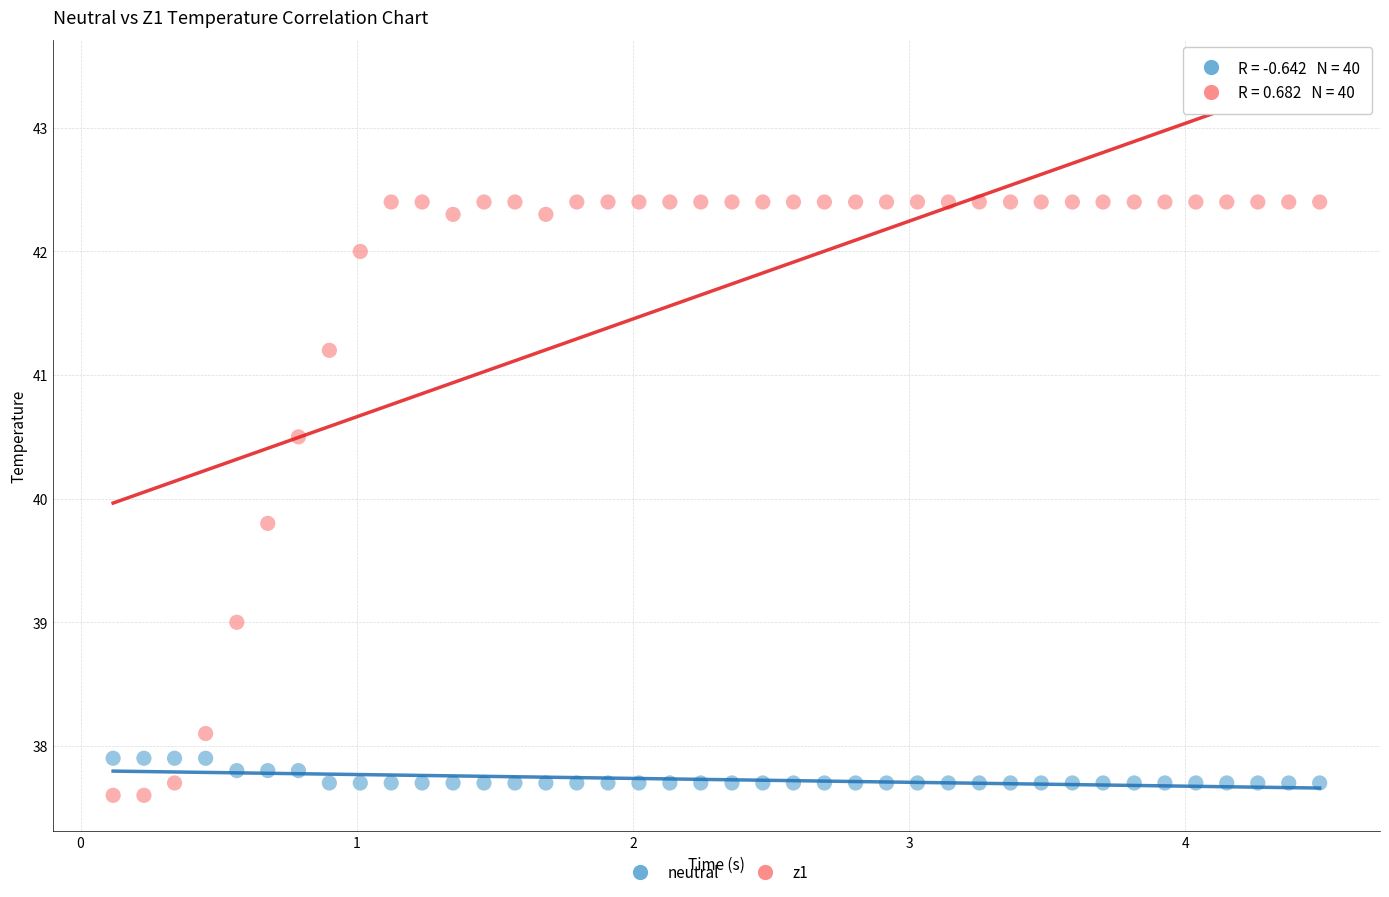

What is the X range (max minus min) for the scatter plot?

4.4